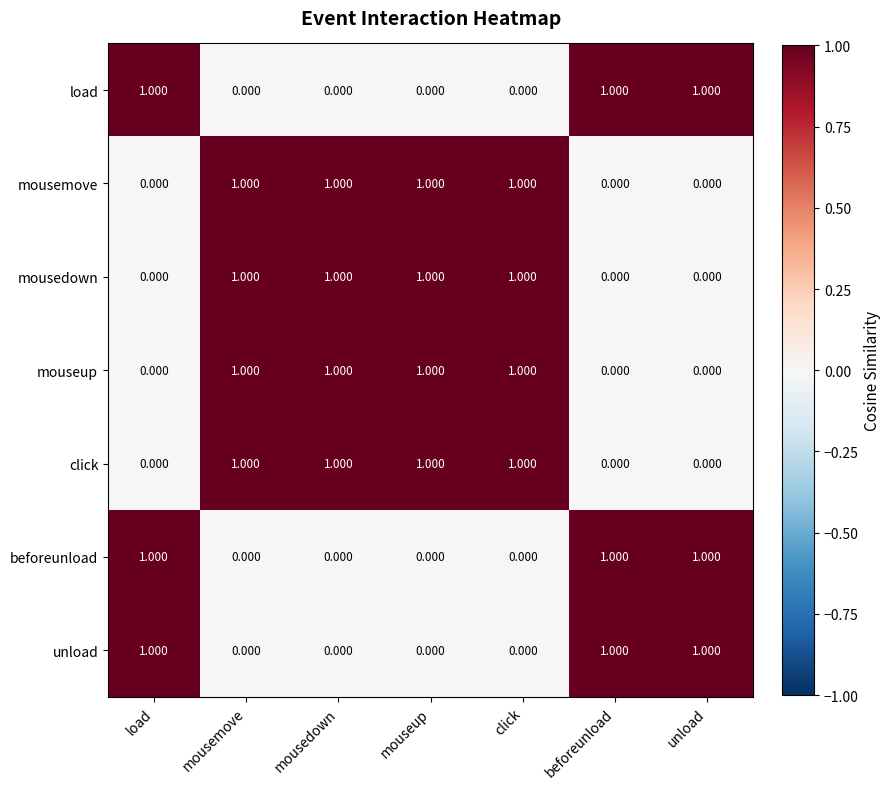

At which category is the sum across all series the highest?

mousedown